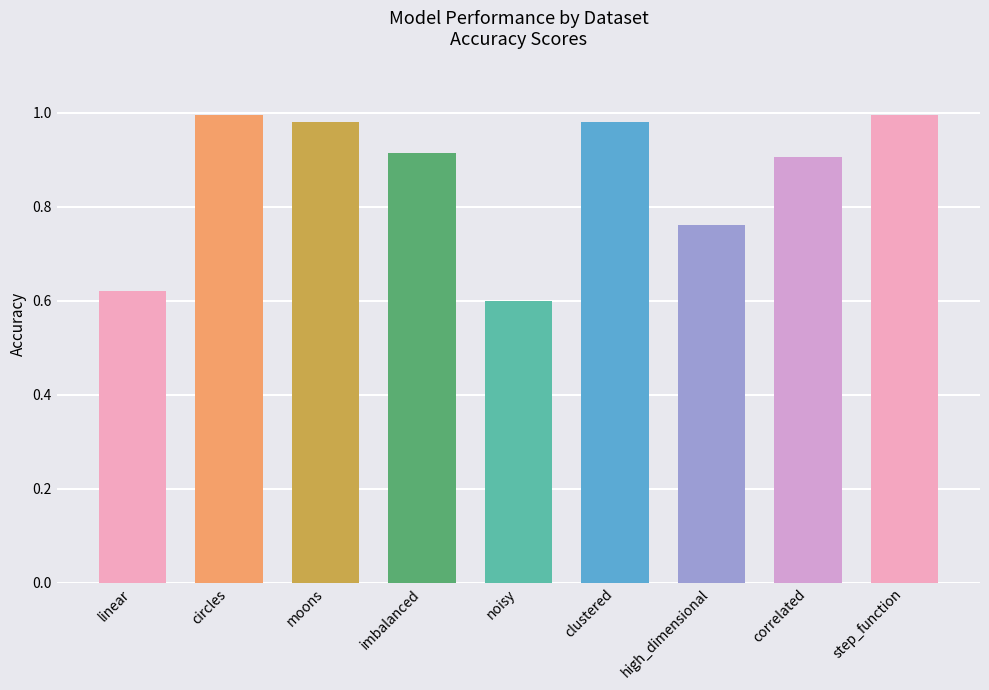

What is the label of the 2nd bar from the left?

circles